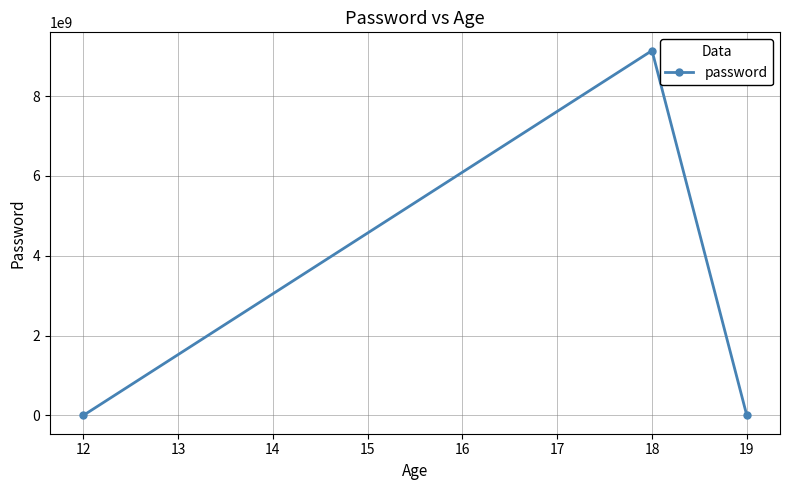

What is the maximum value shown in the chart?

9141192509